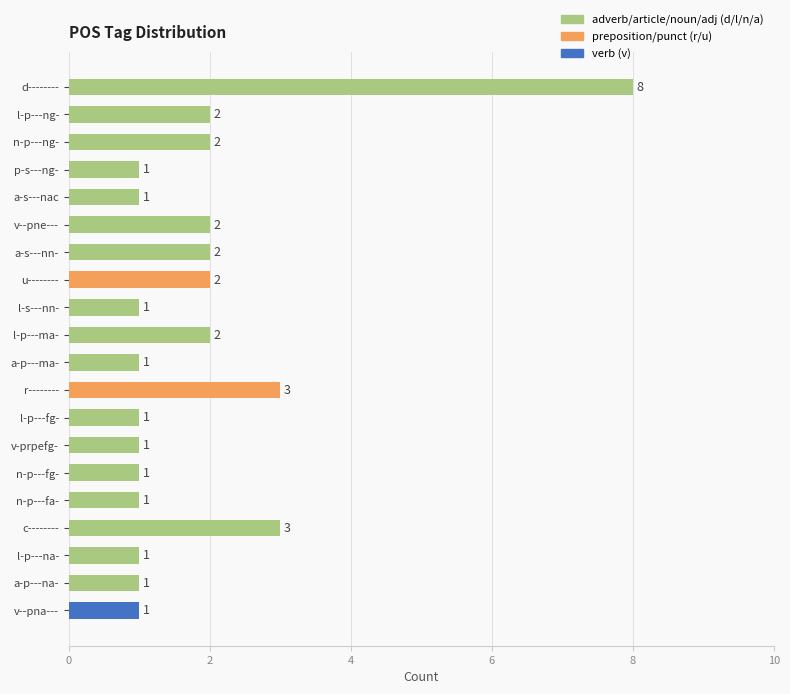

Is it true that the value at a-s---nn- is 1?

False